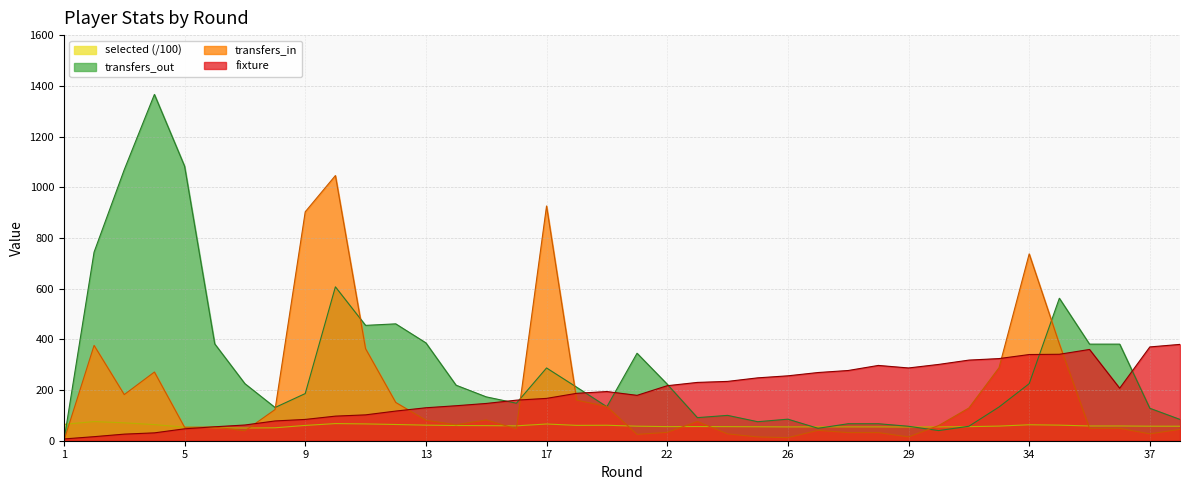

What is the value of the selected point at the 22nd from the left?

55.9